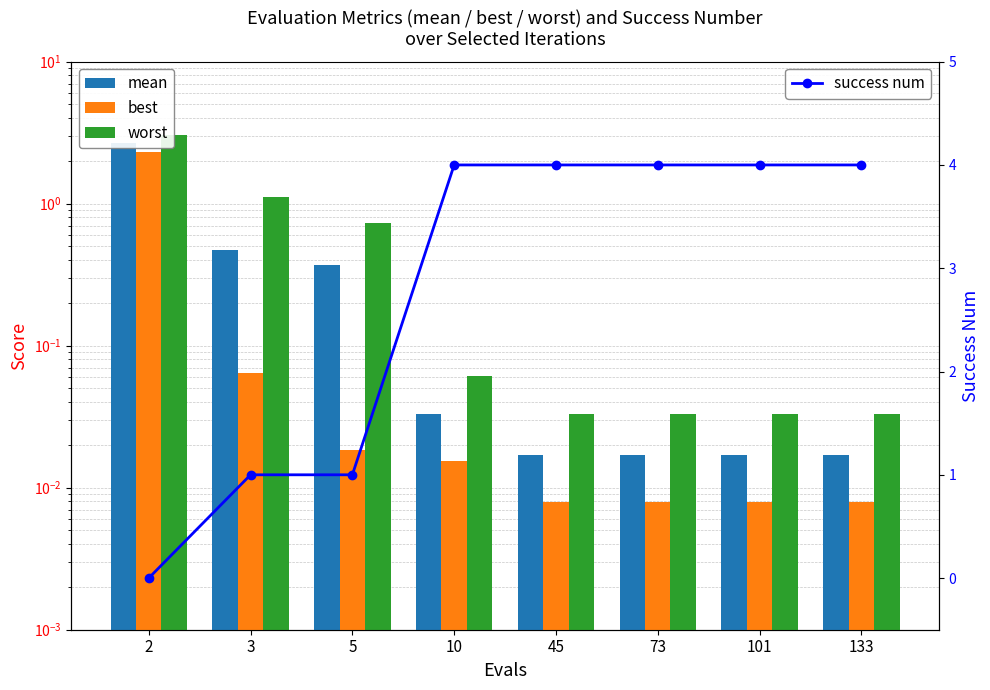

Which has a higher value, 3 or 2?

2